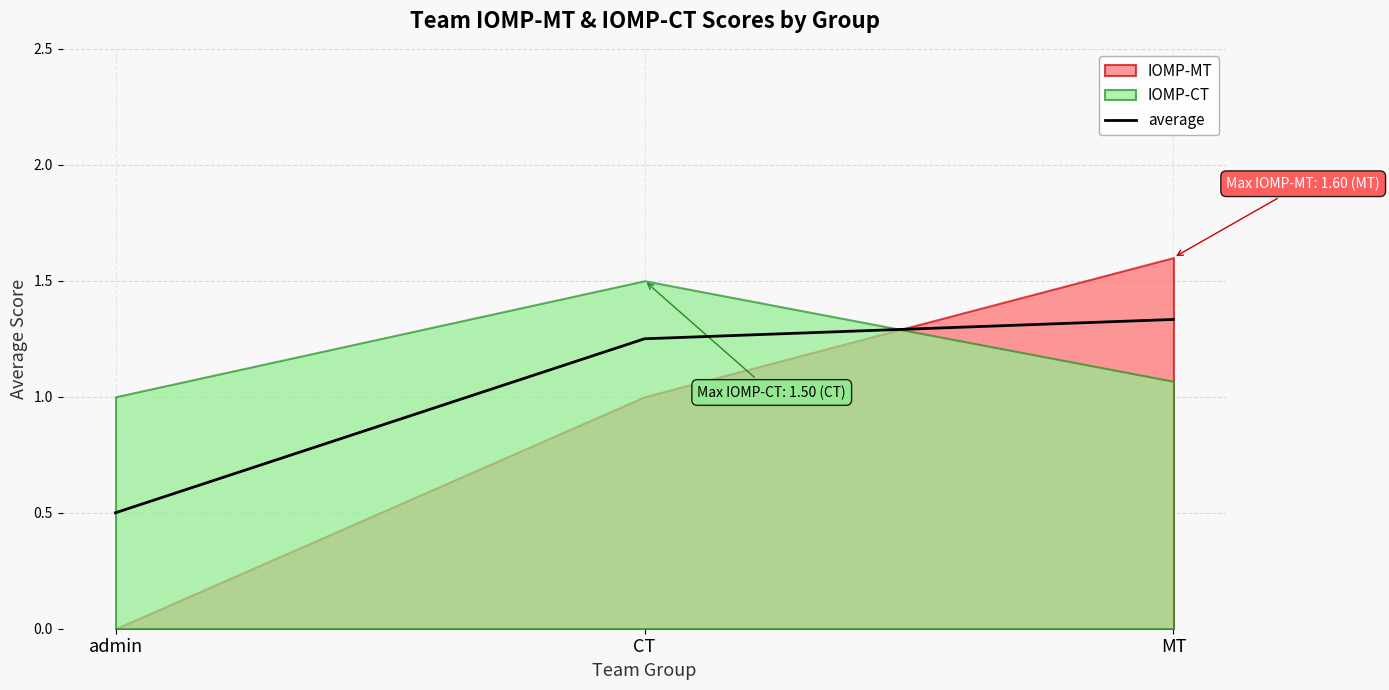

Rank the categories by value from lowest to highest.

admin, CT, MT